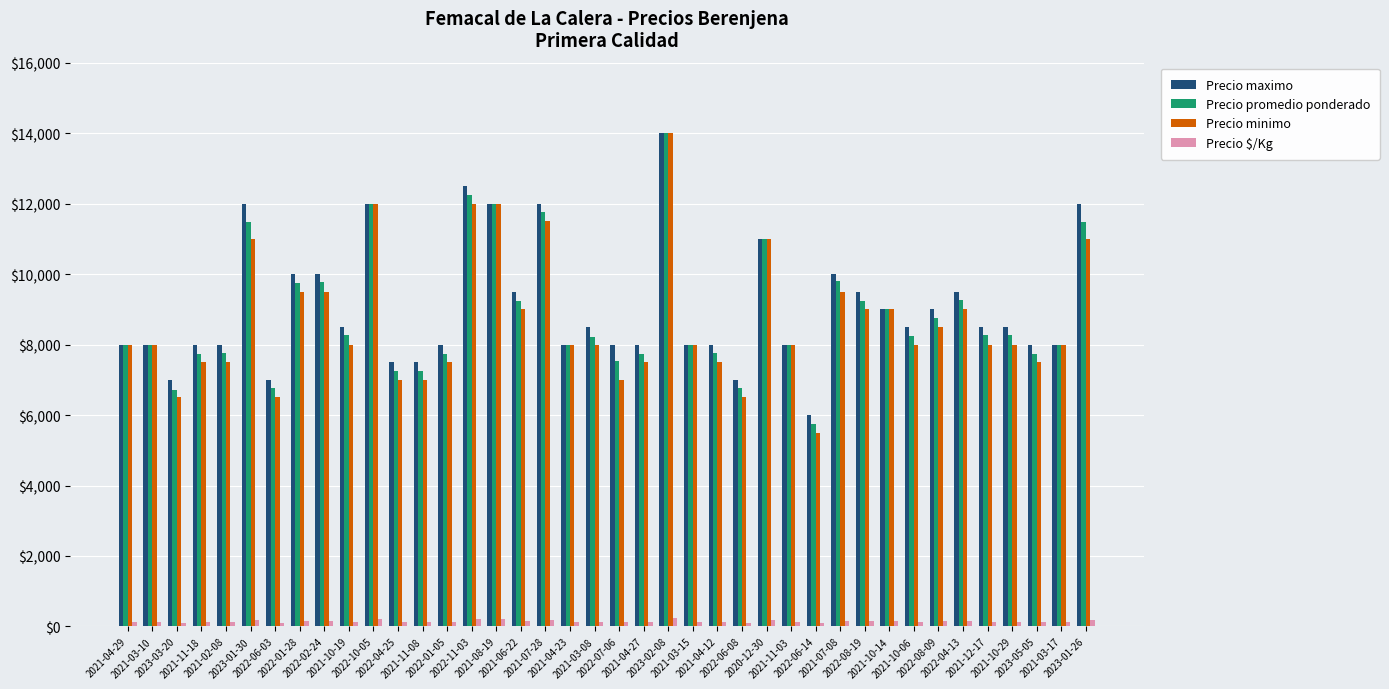

What is the spread (max minus min) of values at 2022-02-24?

9837